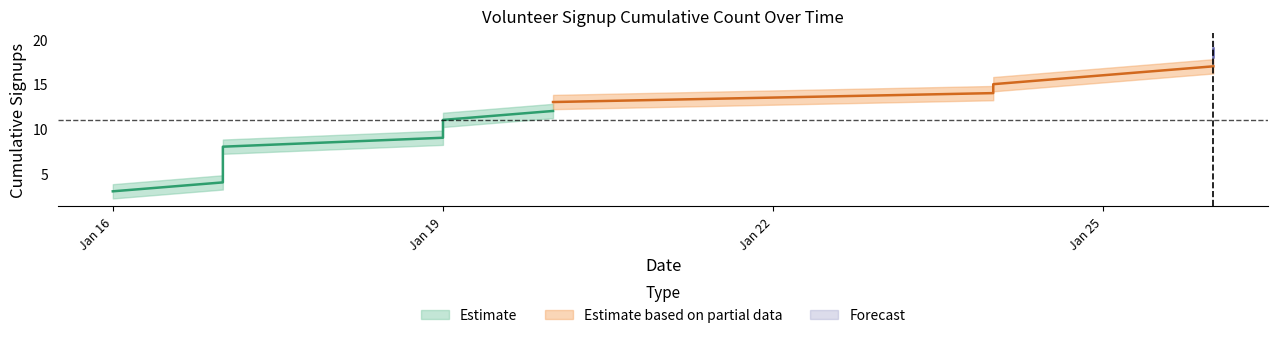

What is the total value across all series at 3?

18.0